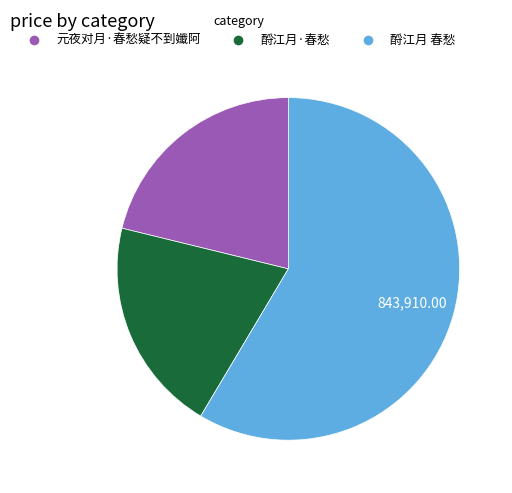

Between 酹江月 春愁 and 酹江月·春愁, which is larger?

酹江月 春愁